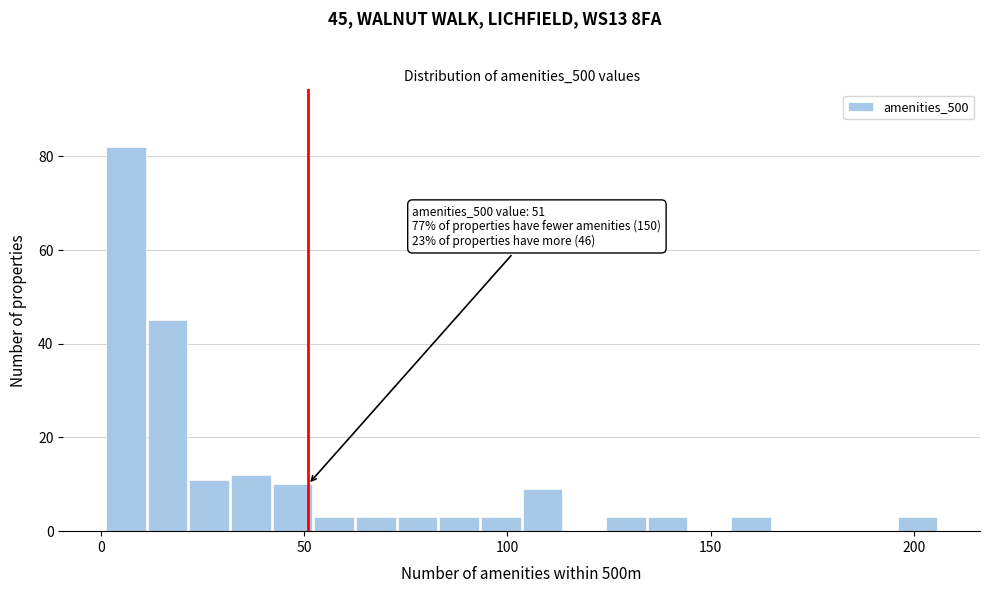

Read against the x-axis, roughly where is the centre of the tallest bar?

5